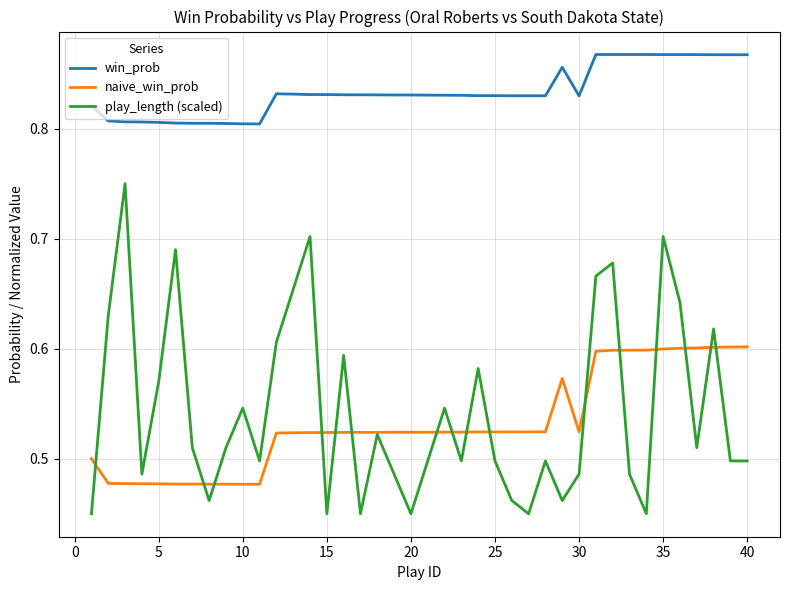

Which series has the largest total across all categories?

win_prob